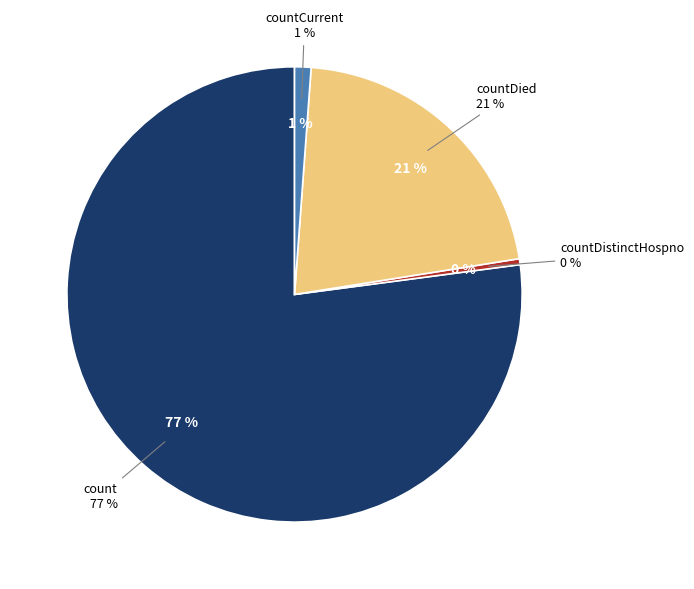

Is there a majority slice in this chart?

Yes